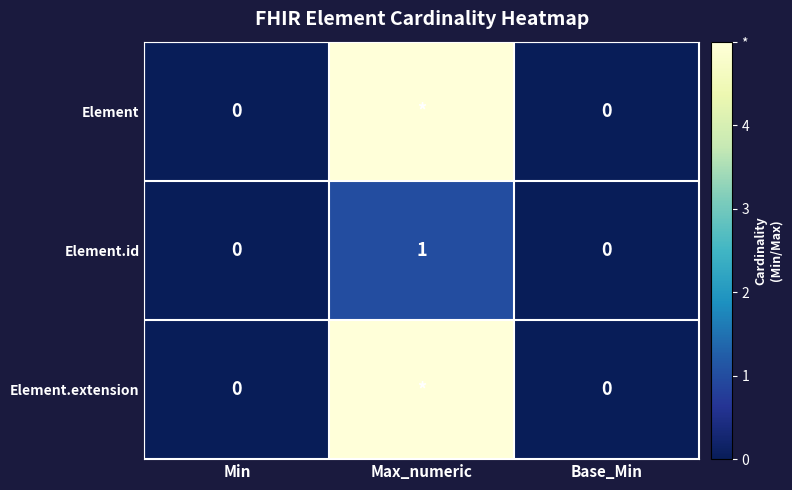

At which label does Element.id reach its peak?

Max_numeric